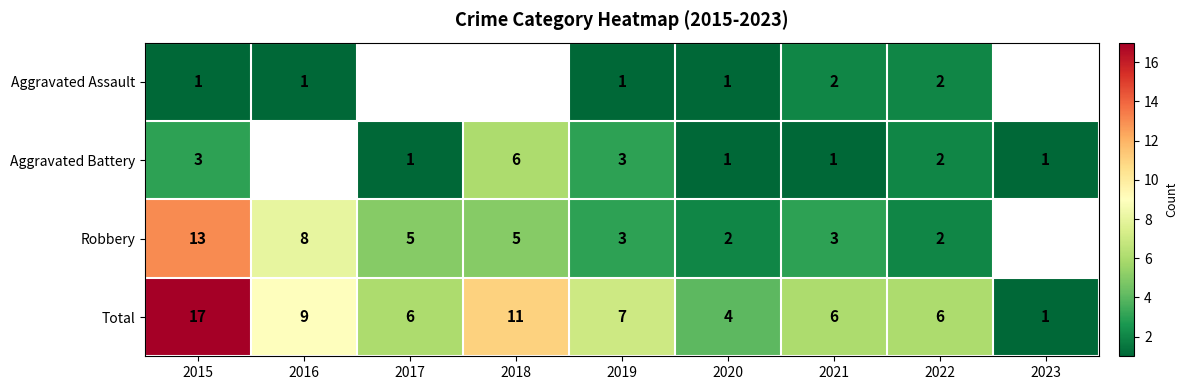

Is it true that Aggravated Assault equals 1 at 2015?

True